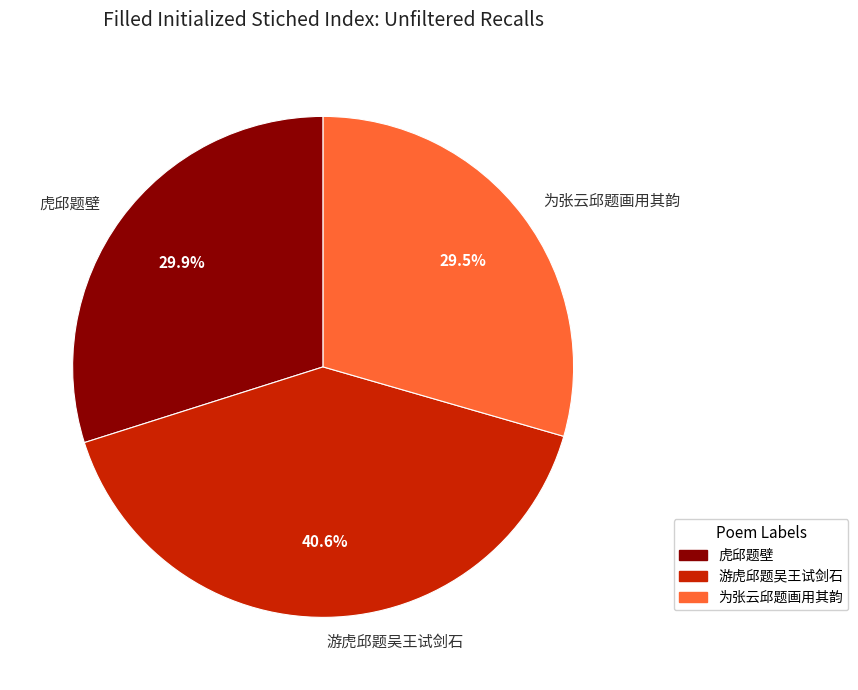

Which slice is the largest?

游虎邱题吴王试剑石